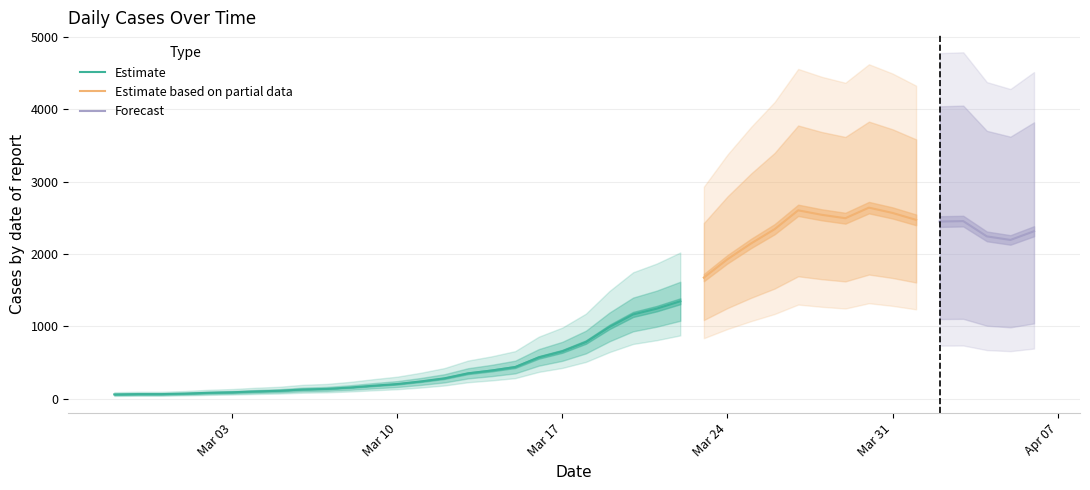

Reading left to right, extract all data points from this chart.

2020-02-27=61	2020-02-28=65	2020-02-29=65	2020-03-01=72	2020-03-02=83	2020-03-03=90	2020-03-04=102	2020-03-05=111	2020-03-06=129	2020-03-07=137	2020-03-08=156	2020-03-09=181	2020-03-10=204	2020-03-11=240	2020-03-12=283	2020-03-13=352	2020-03-14=391	2020-03-15=439	2020-03-16=572	2020-03-17=656	2020-03-18=784	2020-03-19=993	2020-03-20=1165	2020-03-21=1245	2020-03-22=1347	2020-03-23=1674	2020-03-24=1927	2020-03-25=2145	2020-03-26=2342	2020-03-27=2603	2020-03-28=2541	2020-03-29=2494	2020-03-30=2640	2020-03-31=2567	2020-04-01=2471	2020-04-02=2448	2020-04-03=2454	2020-04-04=2243	2020-04-05=2194	2020-04-06=2314